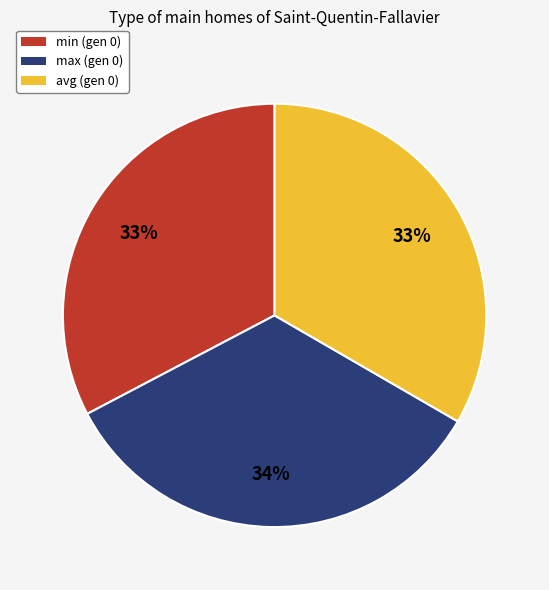

To the nearest percent, what portion does max represent?

34%